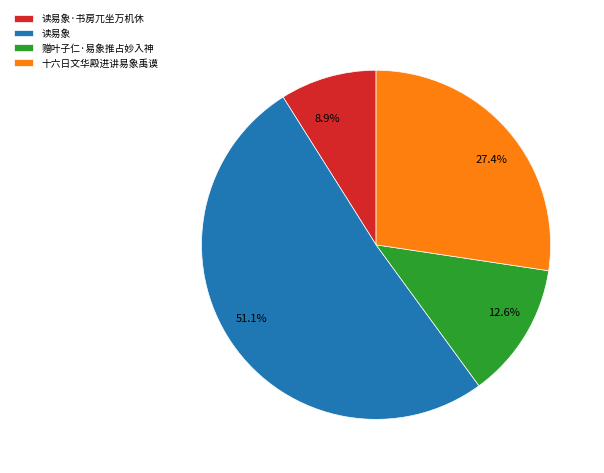

Which has a higher value, 读易象 or 读易象·书房兀坐万机休?

读易象